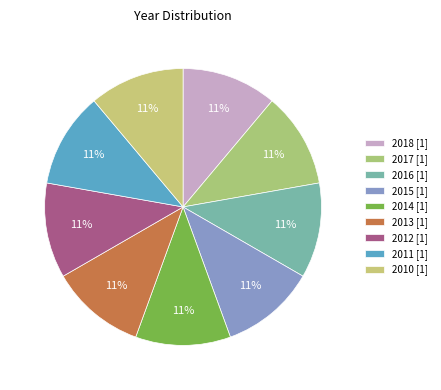

Rank the categories by value from highest to lowest.

2018, 2017, 2016, 2015, 2014, 2013, 2012, 2011, 2010